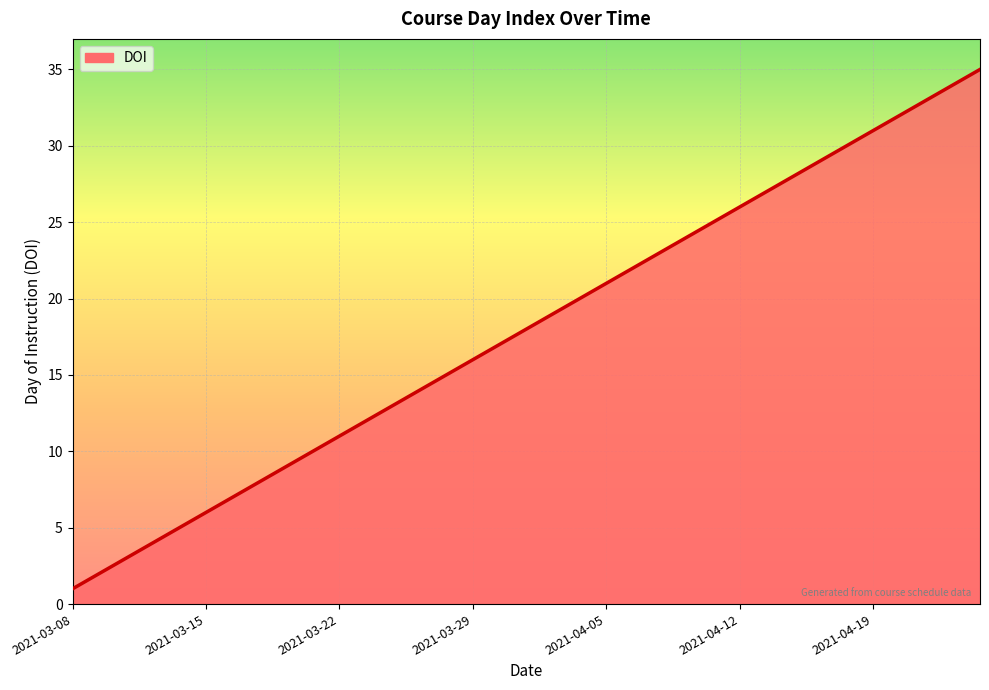

What is the difference between the maximum and minimum values?

34